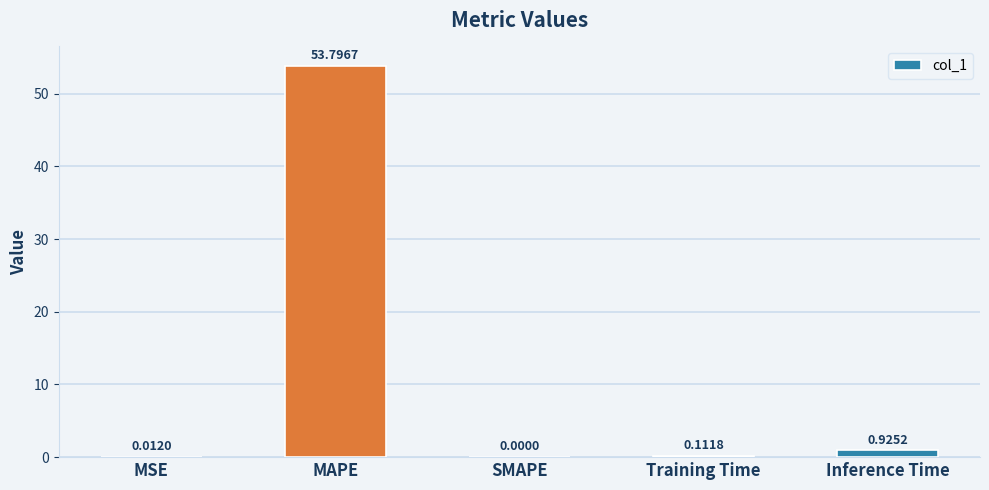

What is the sum of all values?

54.8